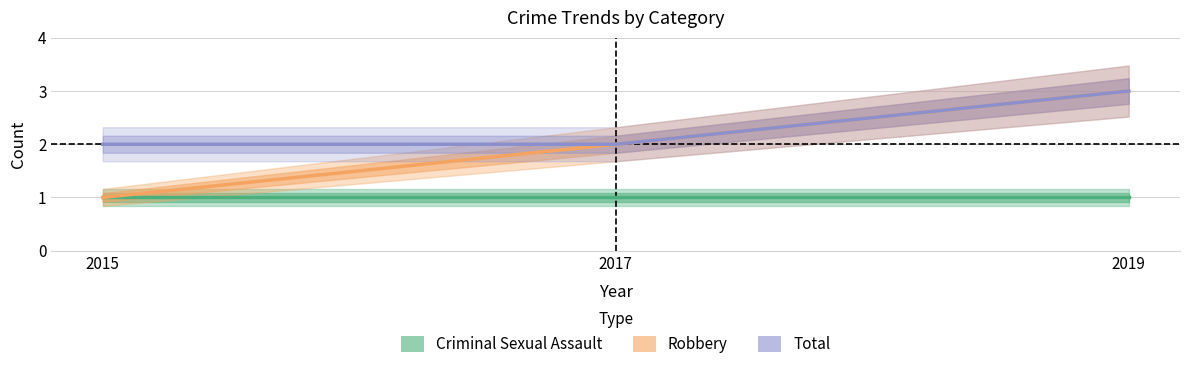

What is the value of the Total point at the 1st from the left?

2